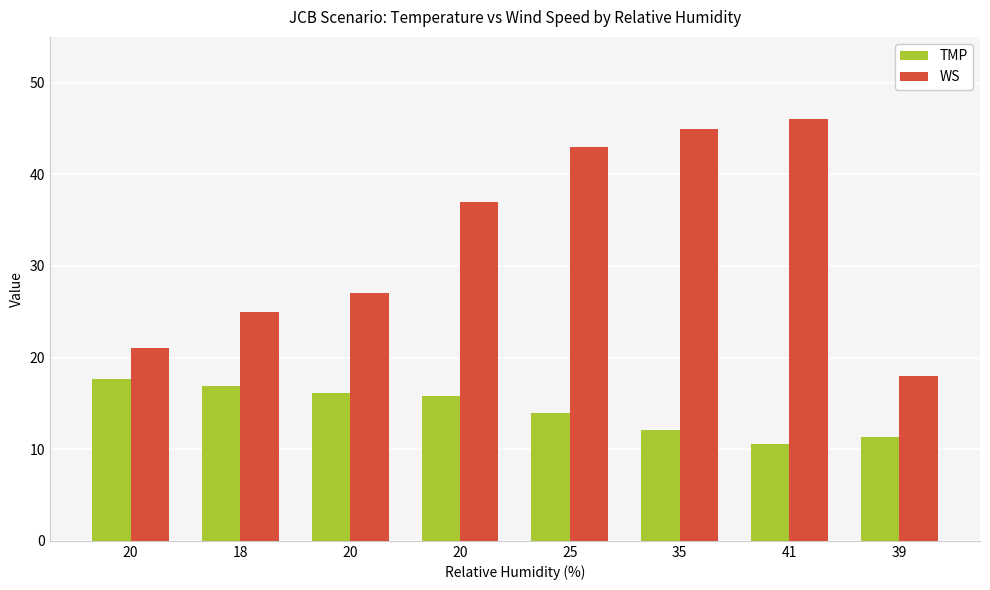

What are all the series names shown in the legend?

TMP, WS